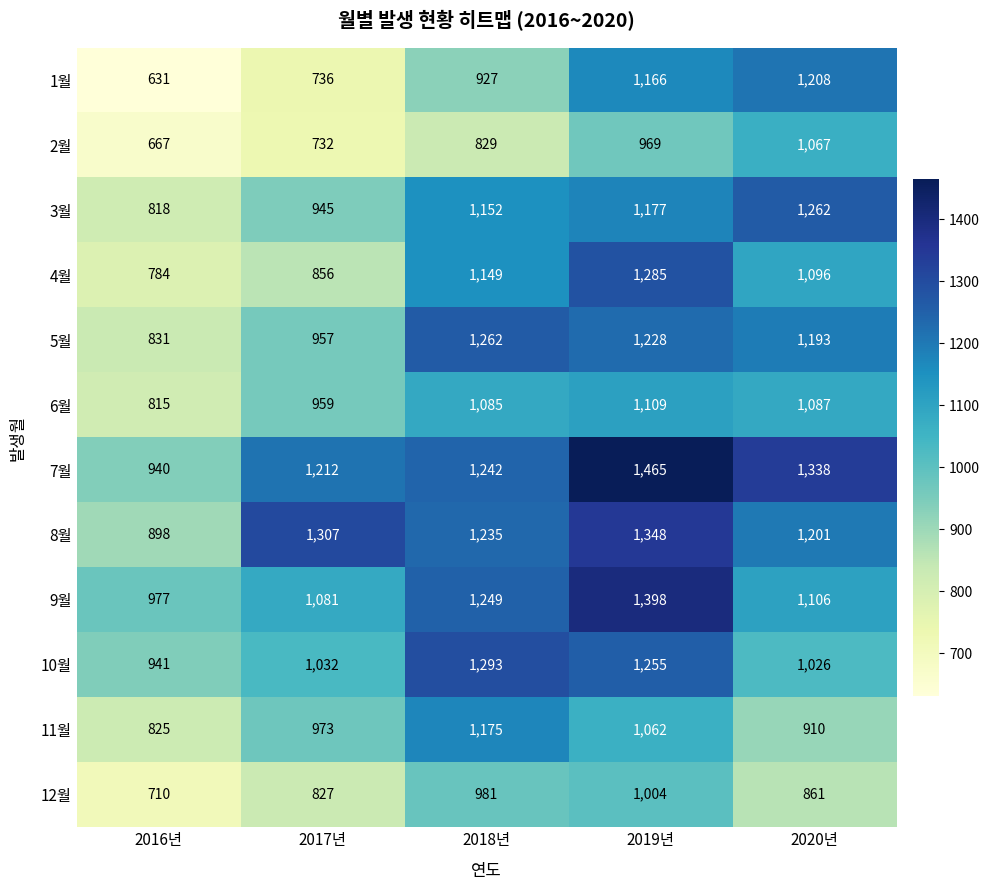

At 2020년, list the series in order from largest to smallest.

7월, 3월, 1월, 8월, 5월, 9월, 4월, 6월, 2월, 10월, 11월, 12월